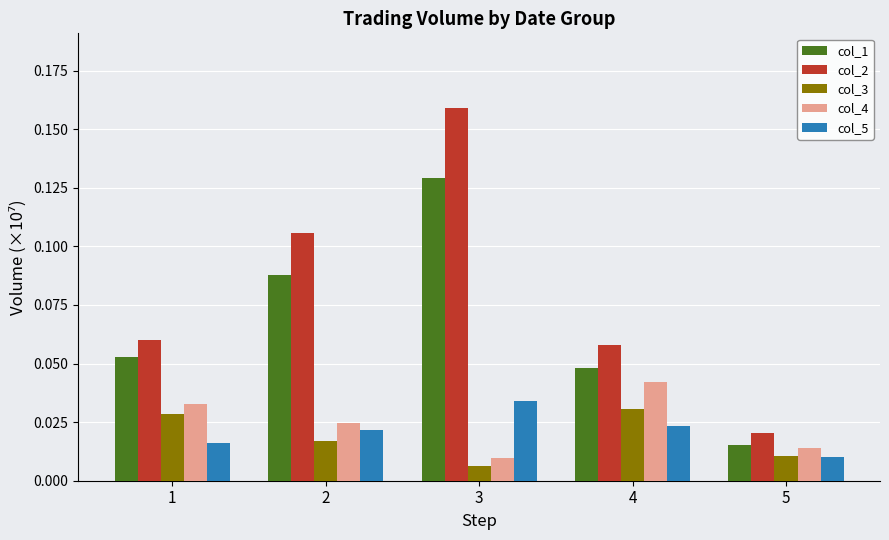

Count the col_2 values in the range 0 to 1.

5